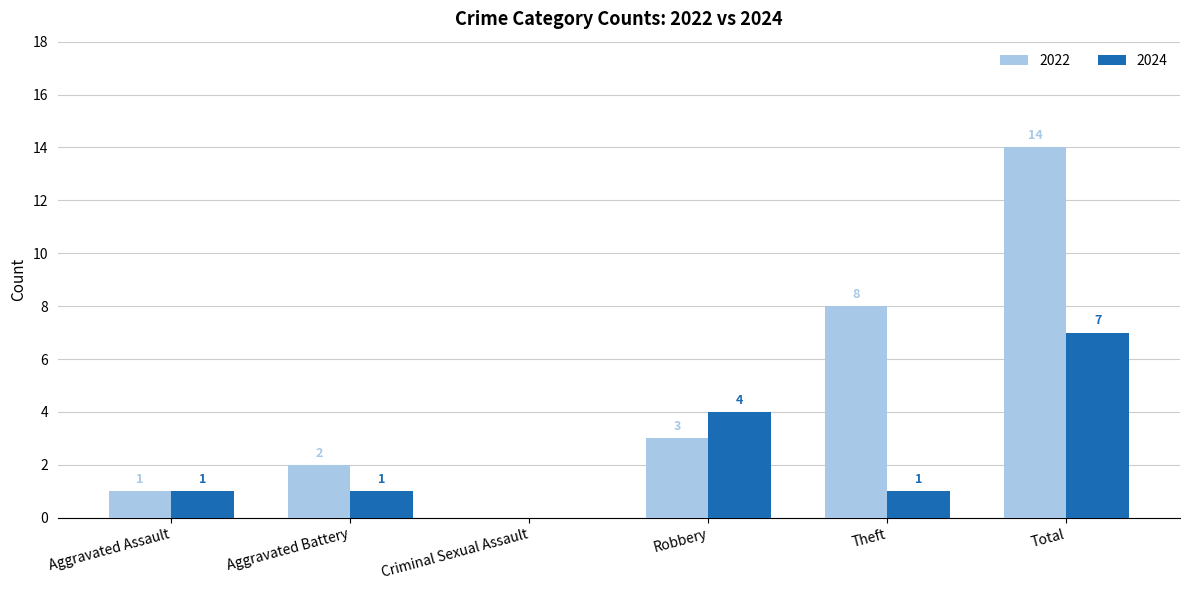

Read the 2024 value at Aggravated Battery.

1